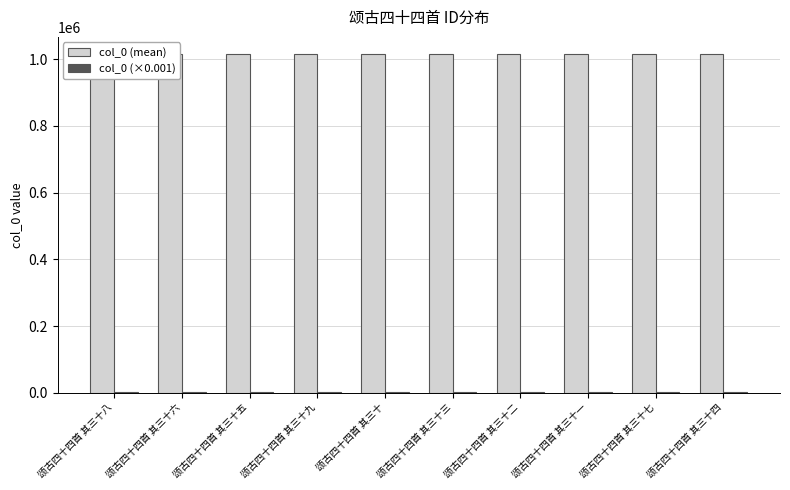

Which series has the largest total across all categories?

col_0 (mean)